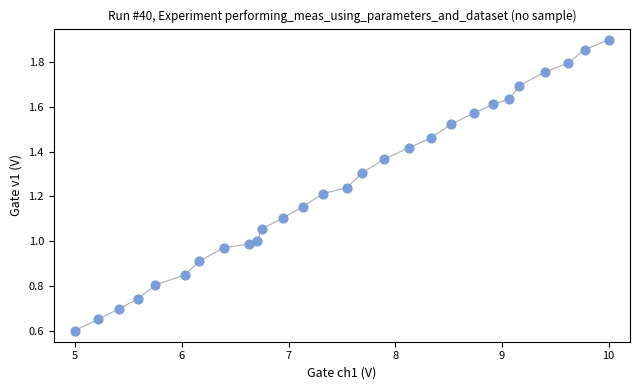

What is the range of Y values (max minus min)?

1.3